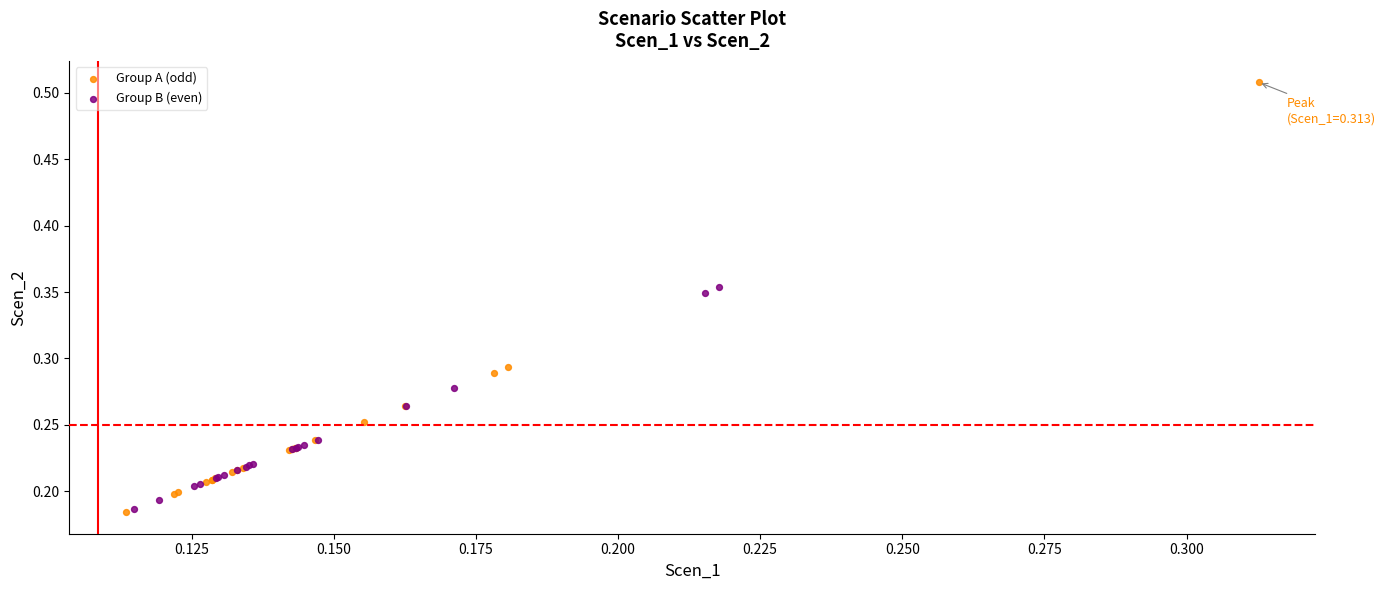

Which series has the largest Y range (max minus min)?

Group A (odd)